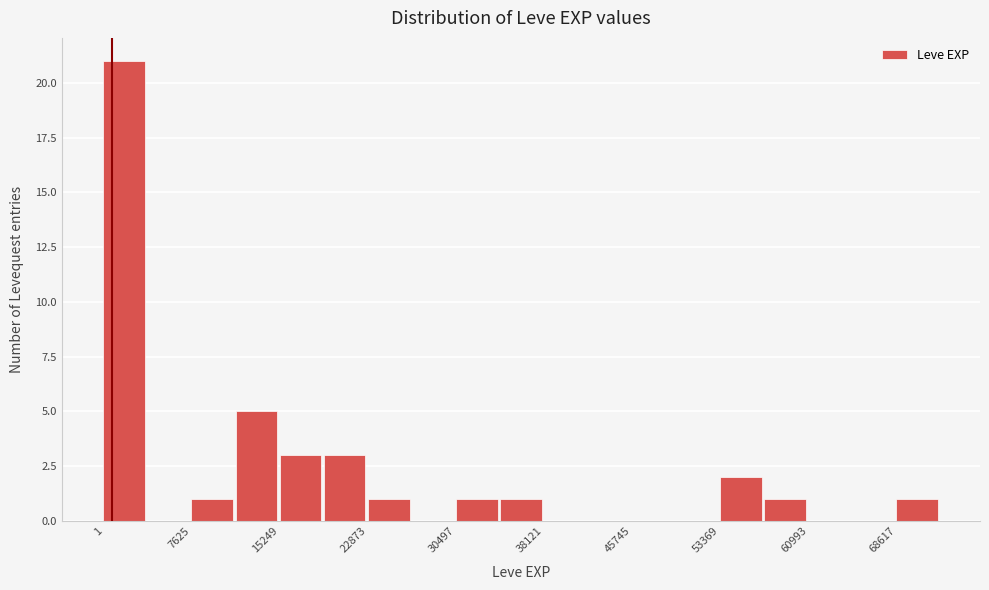

Around what value on the x-axis is the tallest bar? Give the approximate position of its centre, as read against the axis.

2000